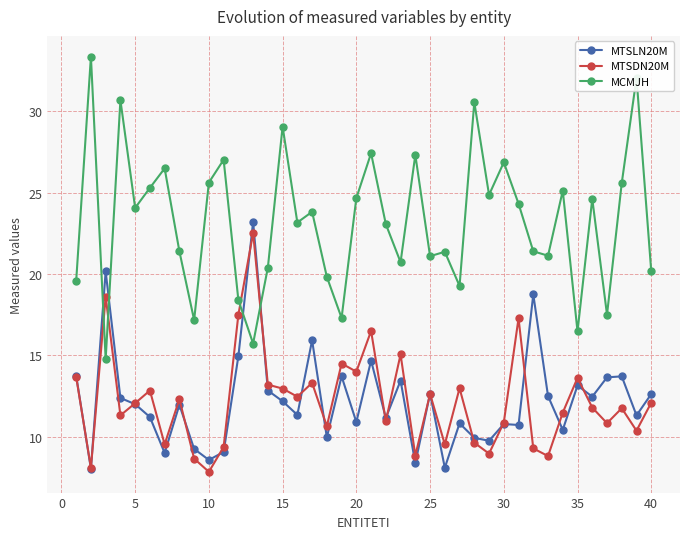

How many lines are shown in the chart?

3